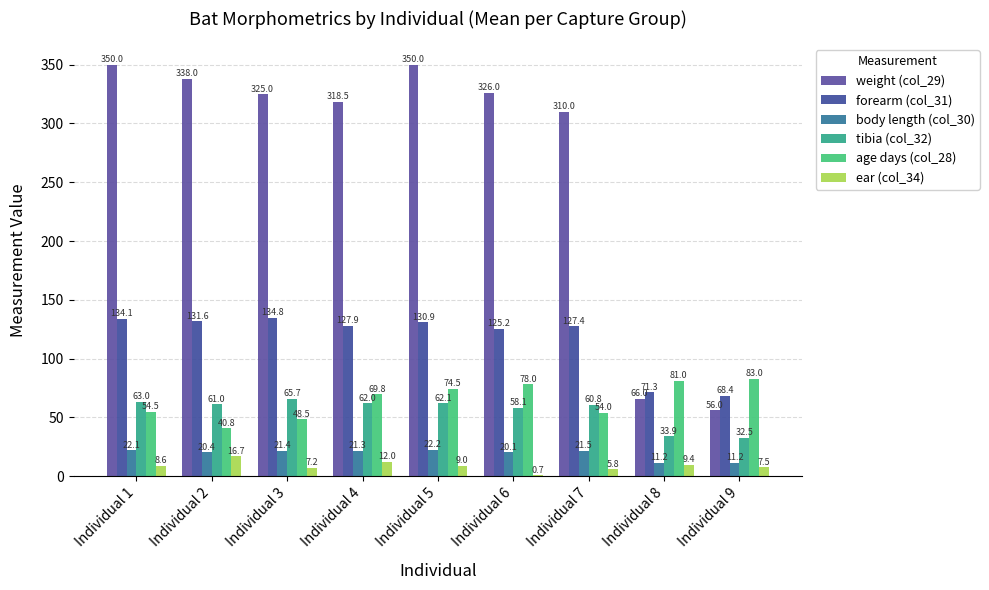

List the labels in order of forearm (col_31) value, largest first.

Individual 3, Individual 1, Individual 2, Individual 5, Individual 4, Individual 7, Individual 6, Individual 8, Individual 9